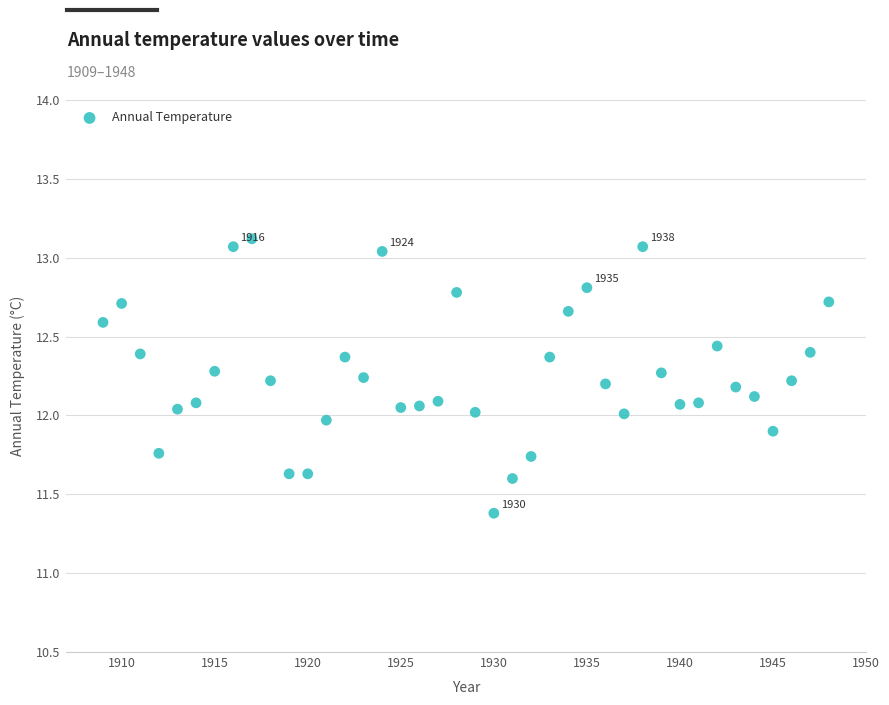

What is the range of Y values (max minus min)?

1.7